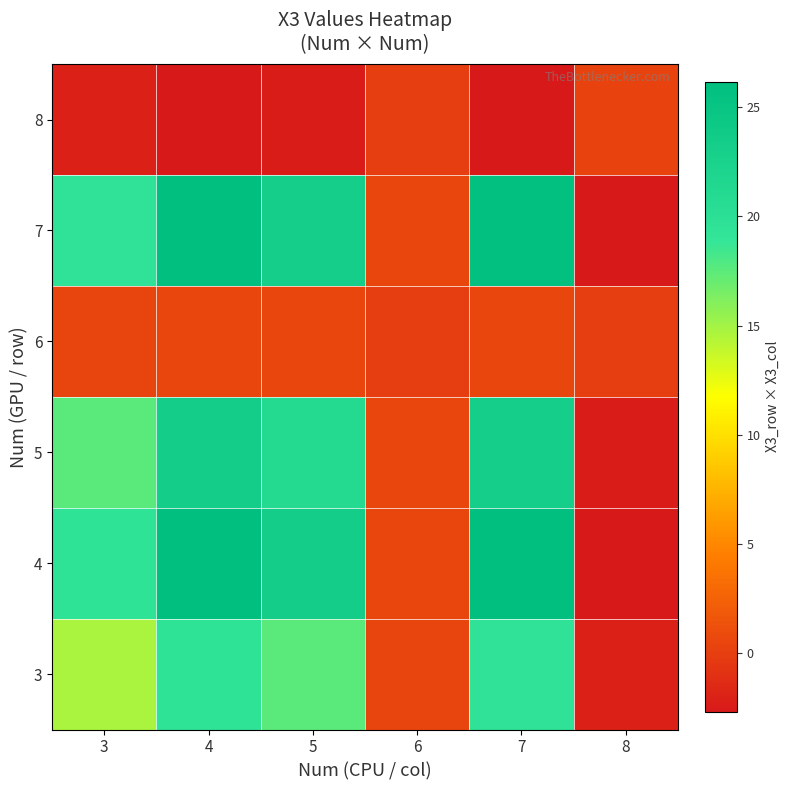

At which category is the sum across all series the highest?

4